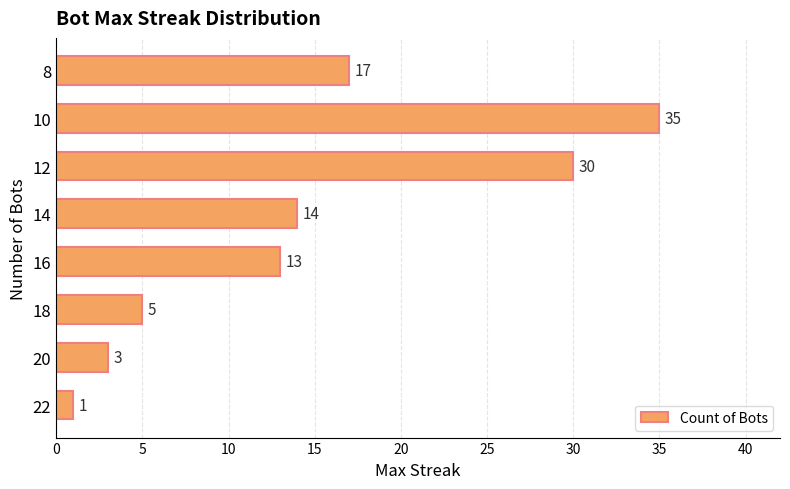

Which label corresponds to the largest value in the chart?

10